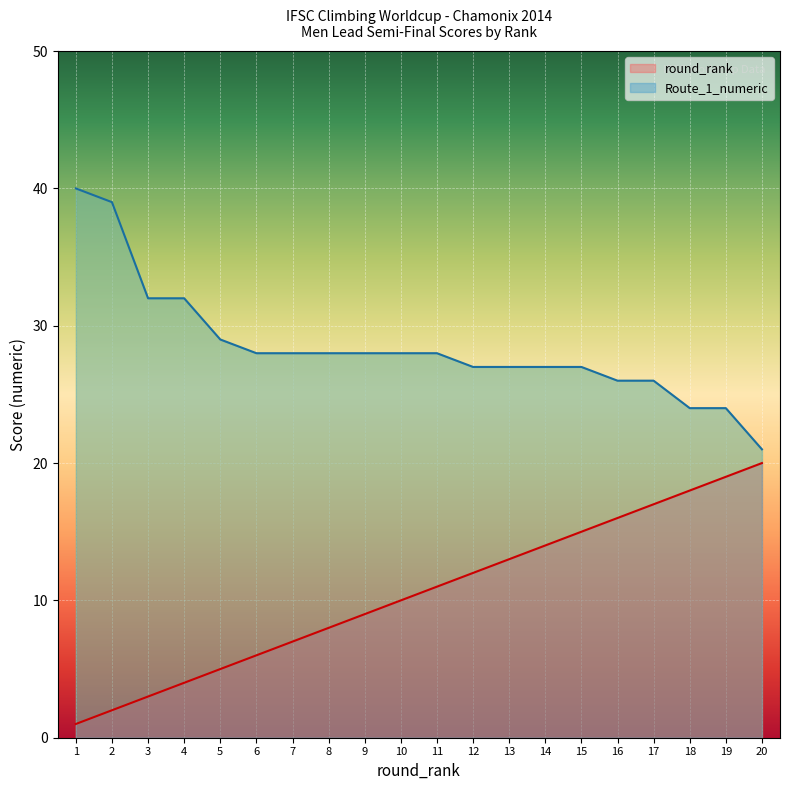

Reading left to right, transcribe all the data shown in this chart.

round_rank: 1=1	2=2	3=3	4=4	5=5	6=6	7=7	8=8	9=9	10=10	11=11	12=12	13=13	14=14	15=15	16=16	17=17	18=18	19=19	20=20
Route_1_numeric: 1=40	2=39	3=32	4=32	5=29	6=28	7=28	8=28	9=28	10=28	11=28	12=27	13=27	14=27	15=27	16=26	17=26	18=24	19=24	20=21